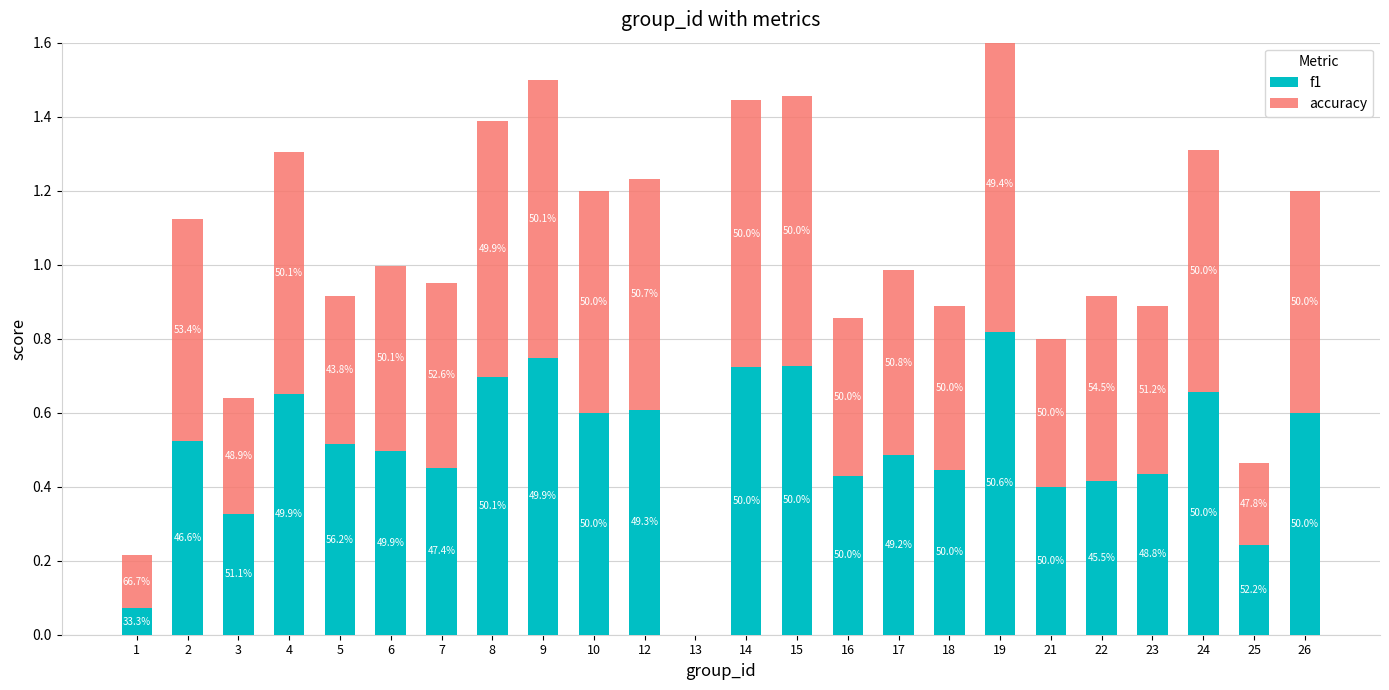

Which series has the widest spread of values?

f1